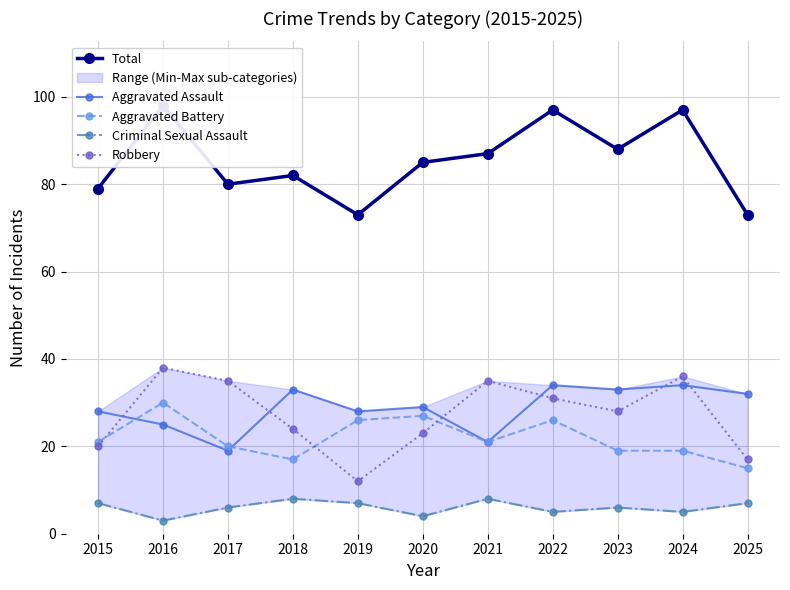

What is the total value across all series at 2019?

146